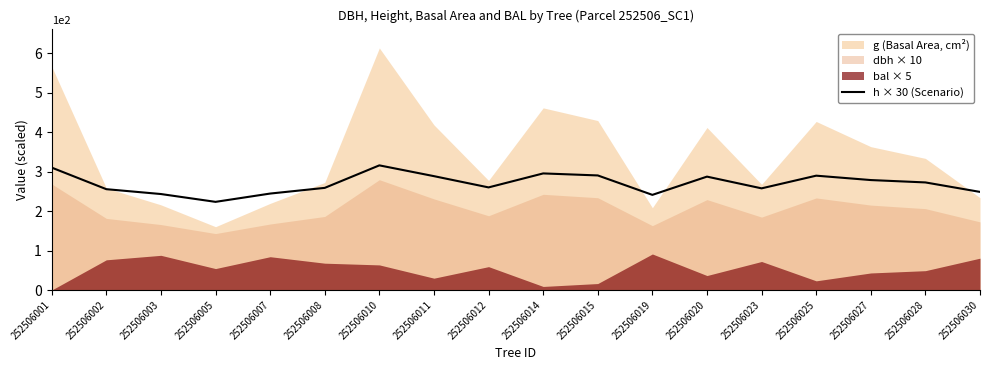

What is the highest value of the h × 30 (Scenario) series?

315.6